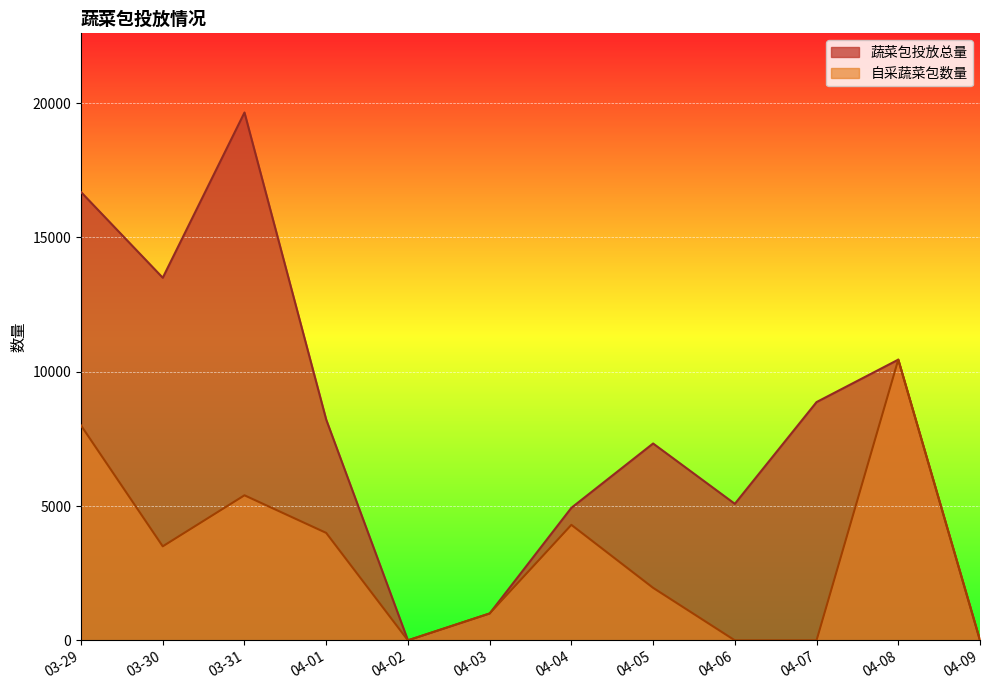

In 蔬菜包投放总量, how many points are lower than both neighbors (excluding endpoints)?

3